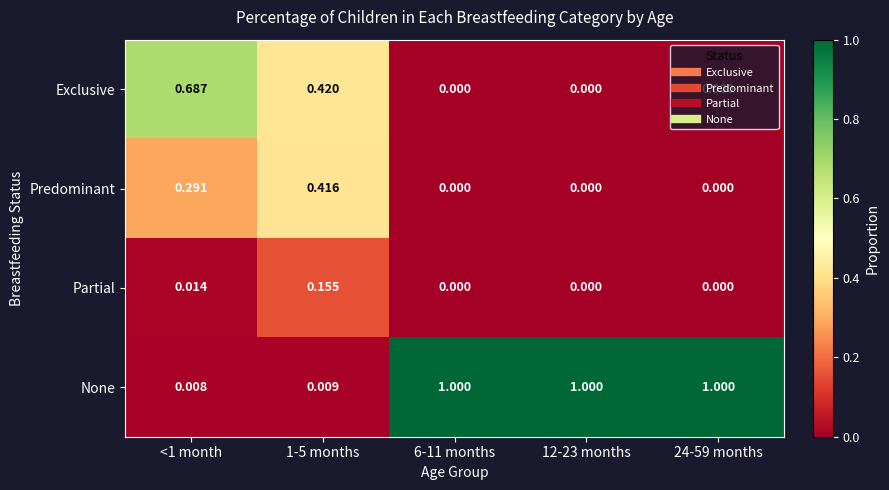

Which series has the largest total across all categories?

None